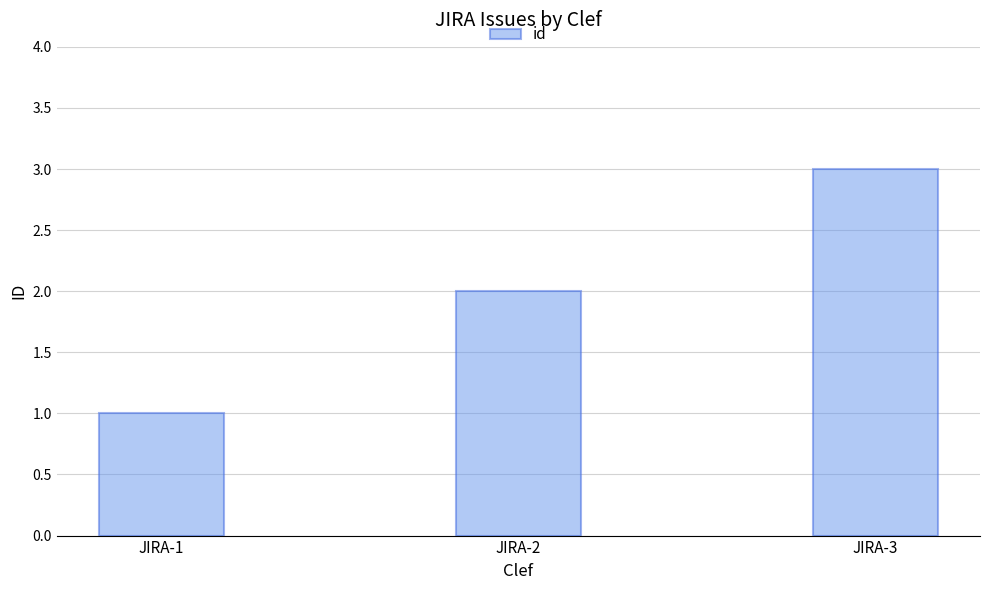

What is the sum of the values at JIRA-1 and JIRA-3?

4